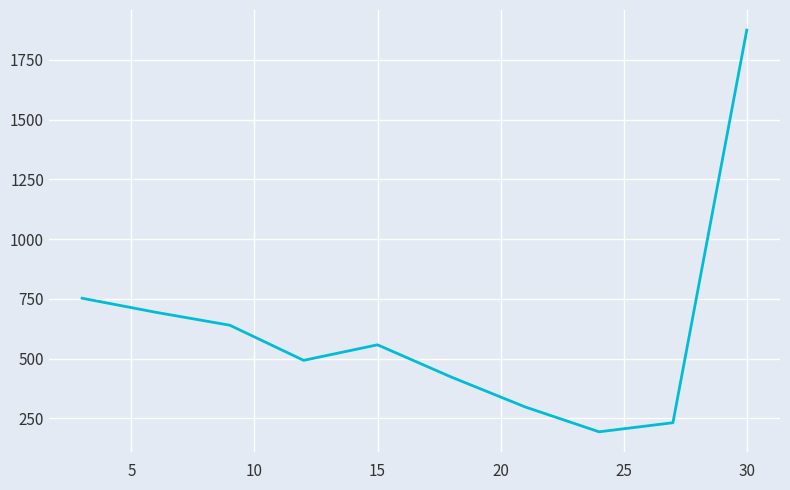

What is the maximum value shown in the chart?

1875